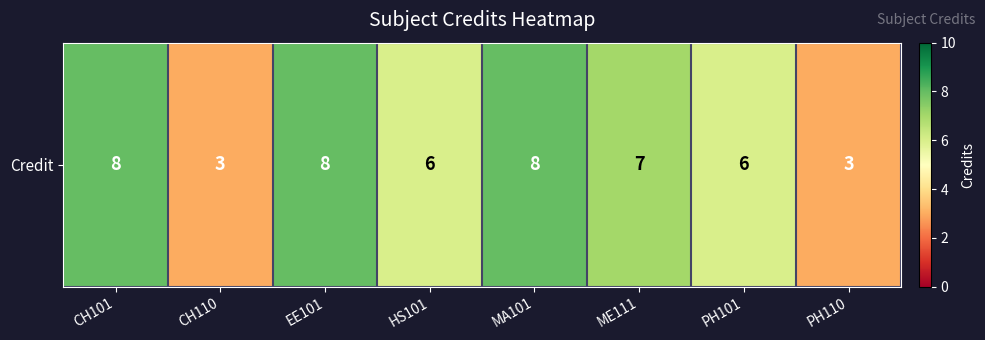

At which label does the data first exceed 7?

CH101